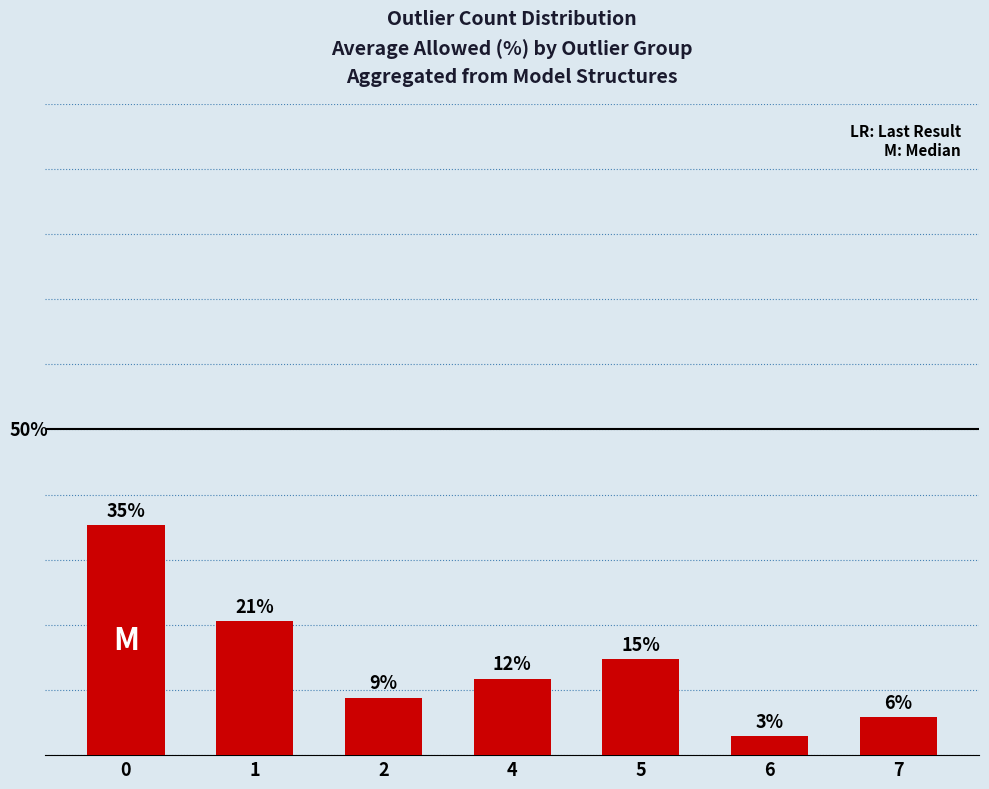

Between 7 and 5, which is larger?

5